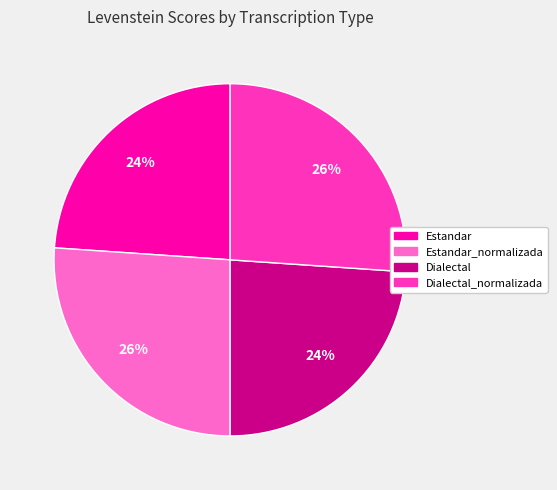

To the nearest percent, what percentage of the pie is Dialectal?

24%